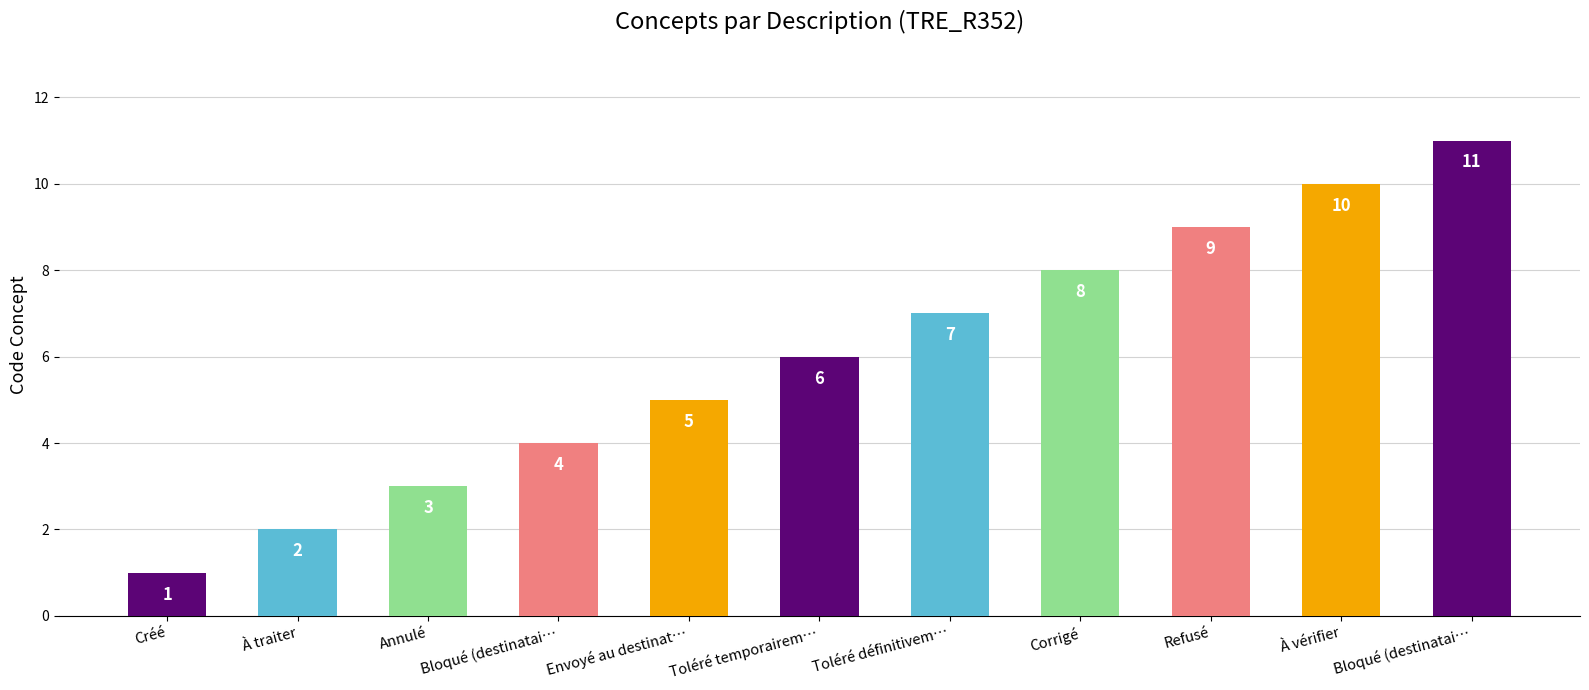

The value at Bloqué (destinataire erroné) is 11. True or false?

True